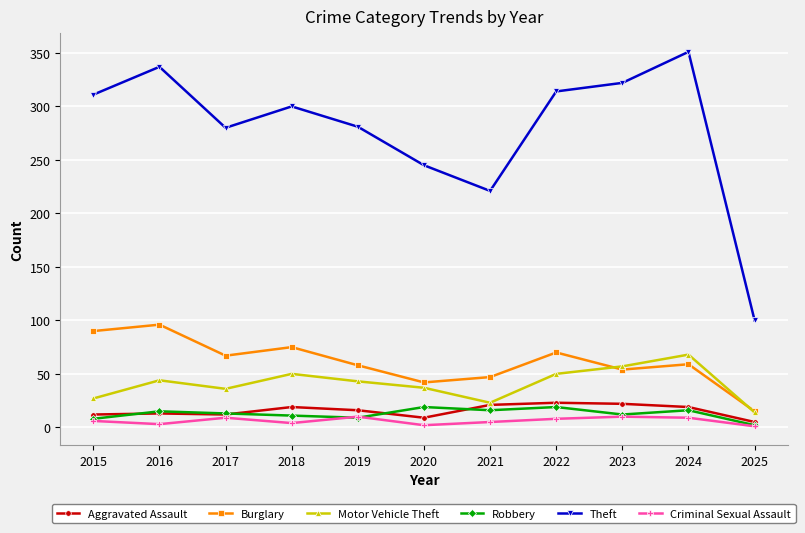

What is the value of the Robbery point at the 2nd from the left?

15